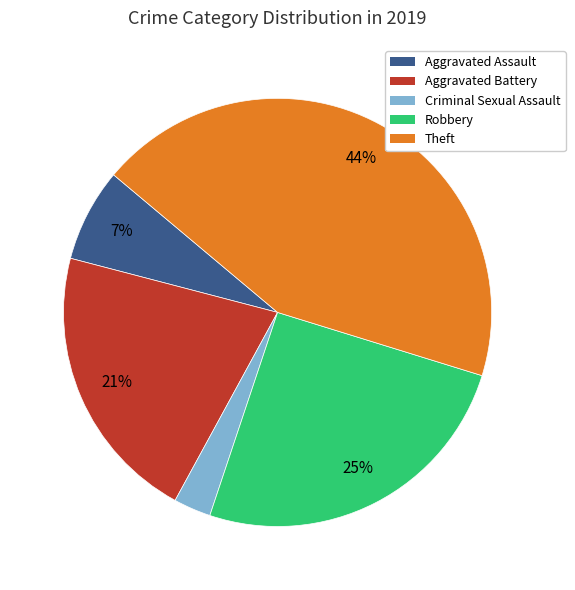

Count the number of slices in the pie.

5